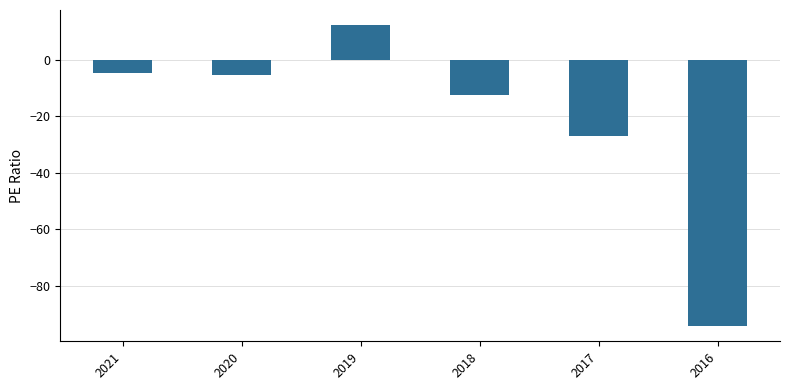

What is the value of the 4th bar from the left?

-12.3